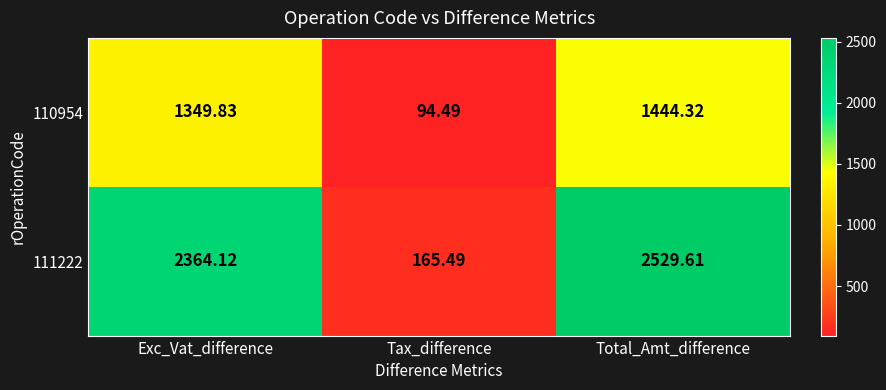

Which category has the lowest value across all series?

Tax_difference